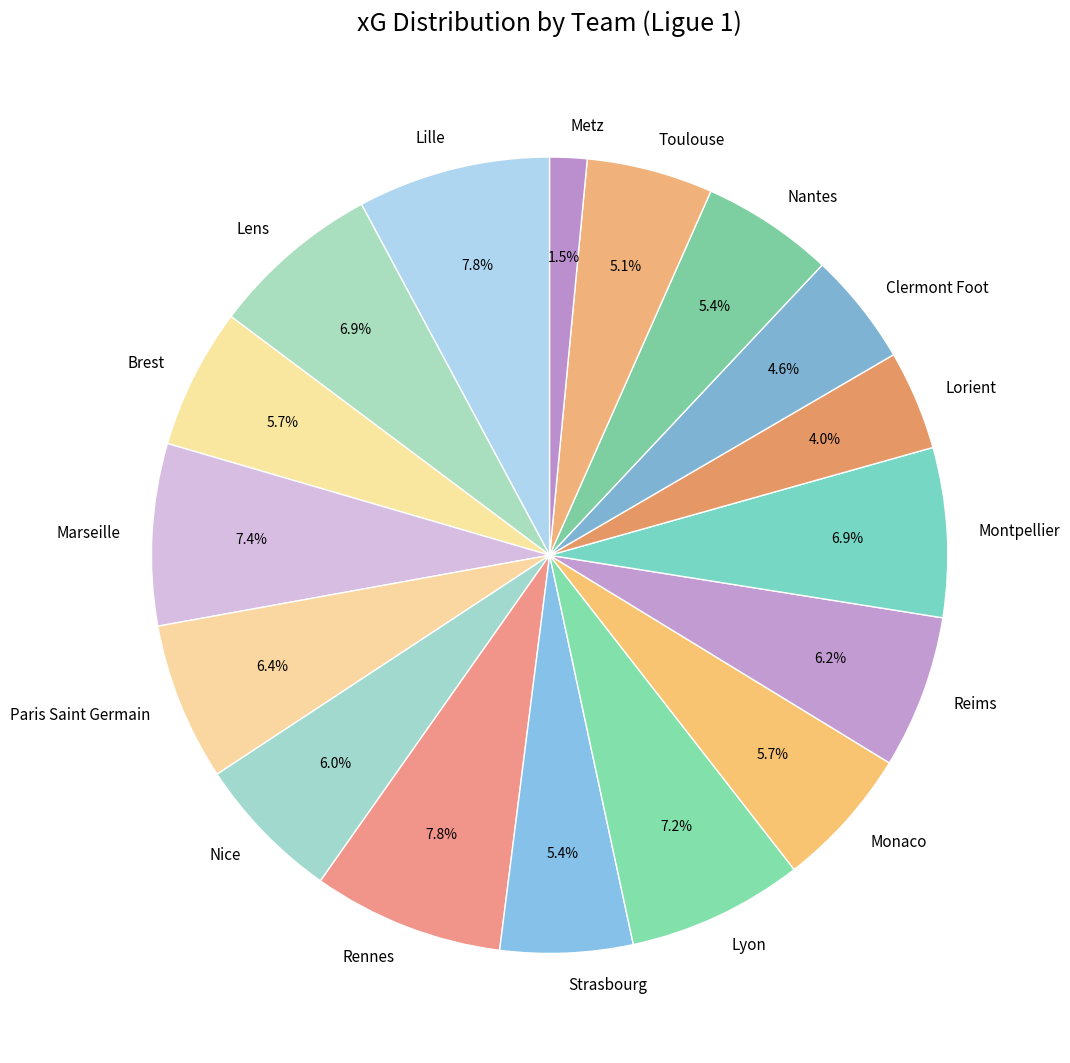

Is it true that Marseille is 7% of the pie?

True